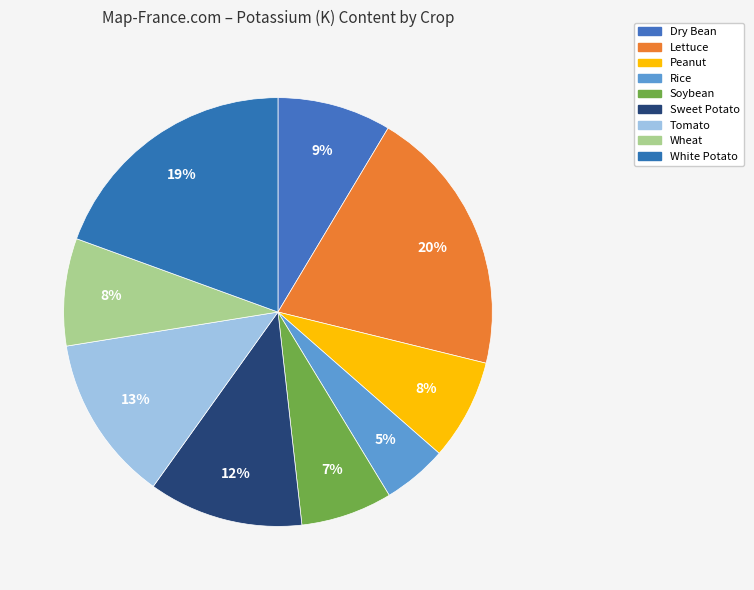

What percentage do White Potato and Rice together represent?

24.3%